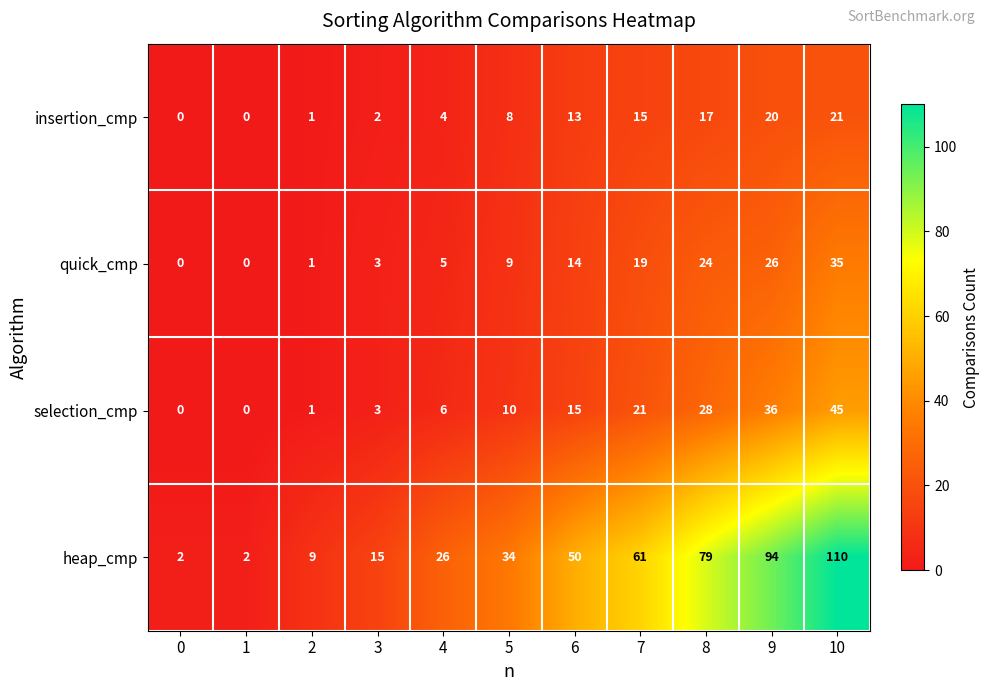

What is the difference between the insertion_cmp values at 3 and 9?

18